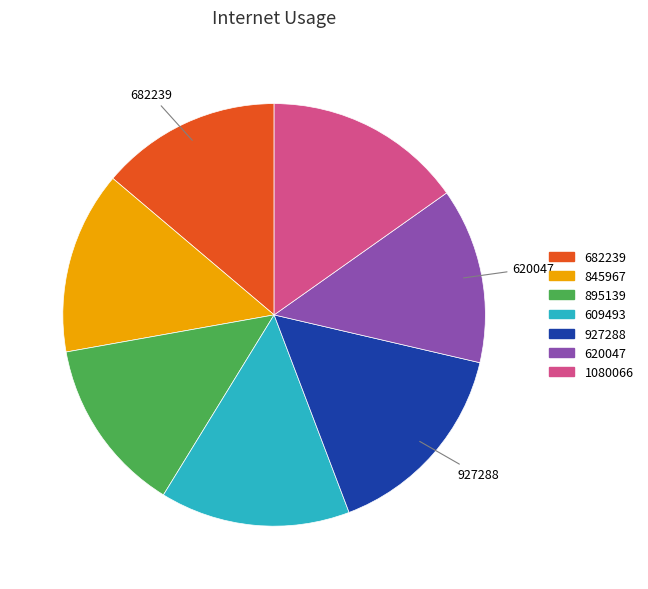

How many segments does this pie chart have?

7